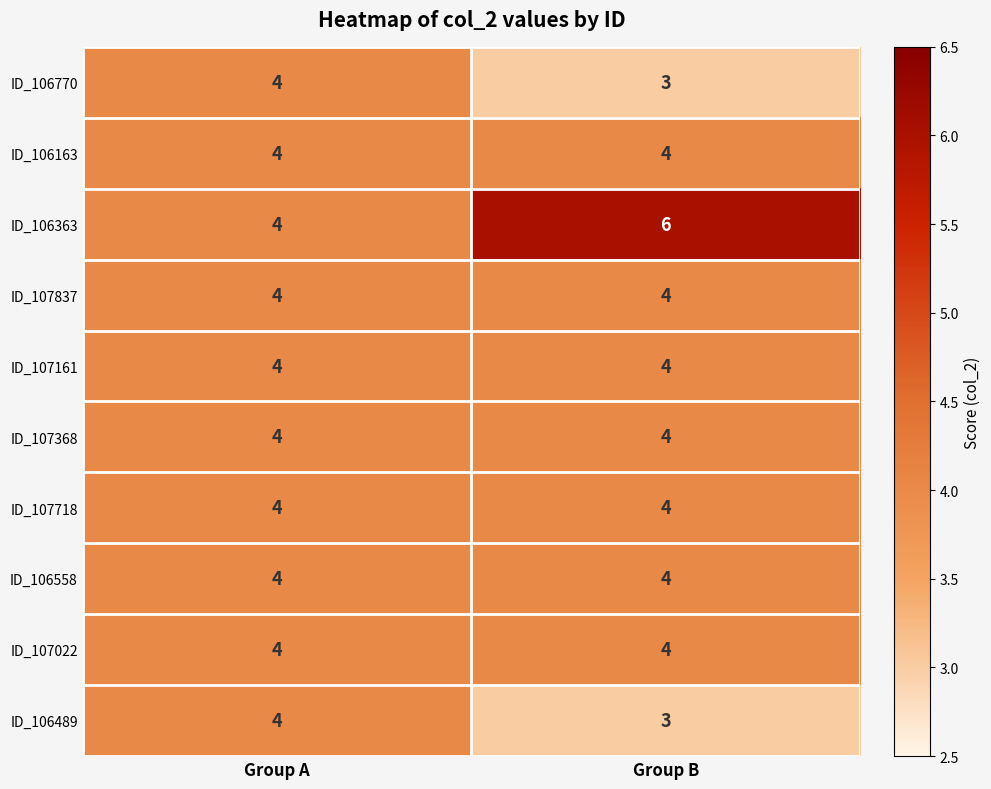

What value does the ID_106163 series have at Group A?

4